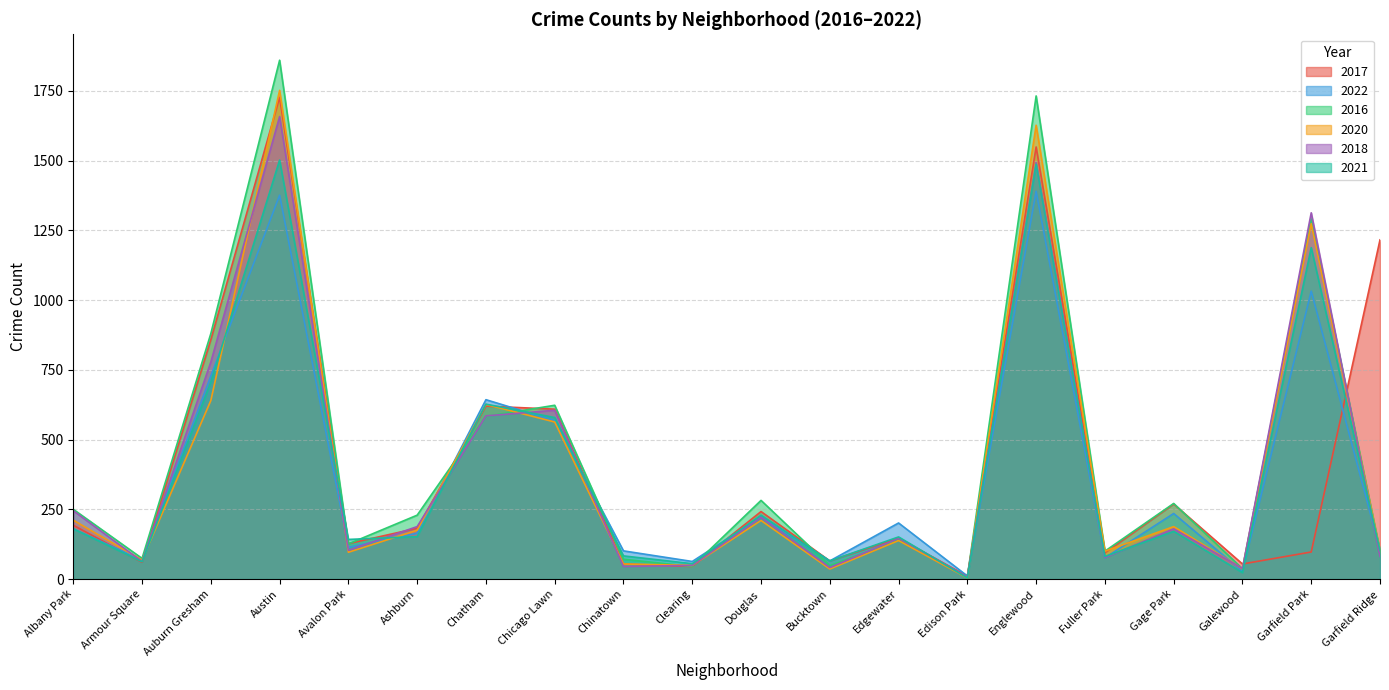

Read the 2018 value at Armour Square.

63